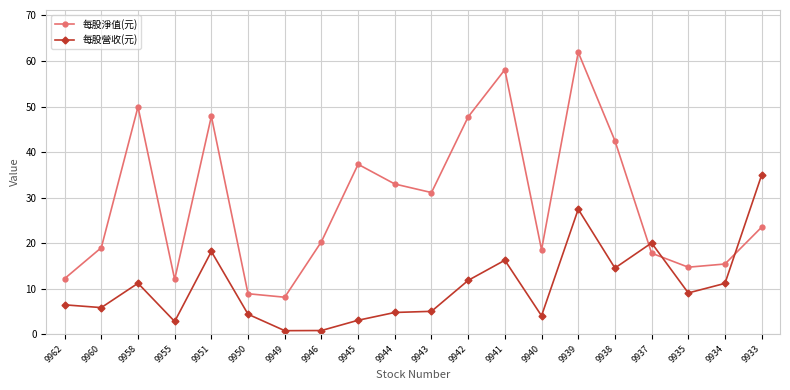

How many data points does each series have?

20